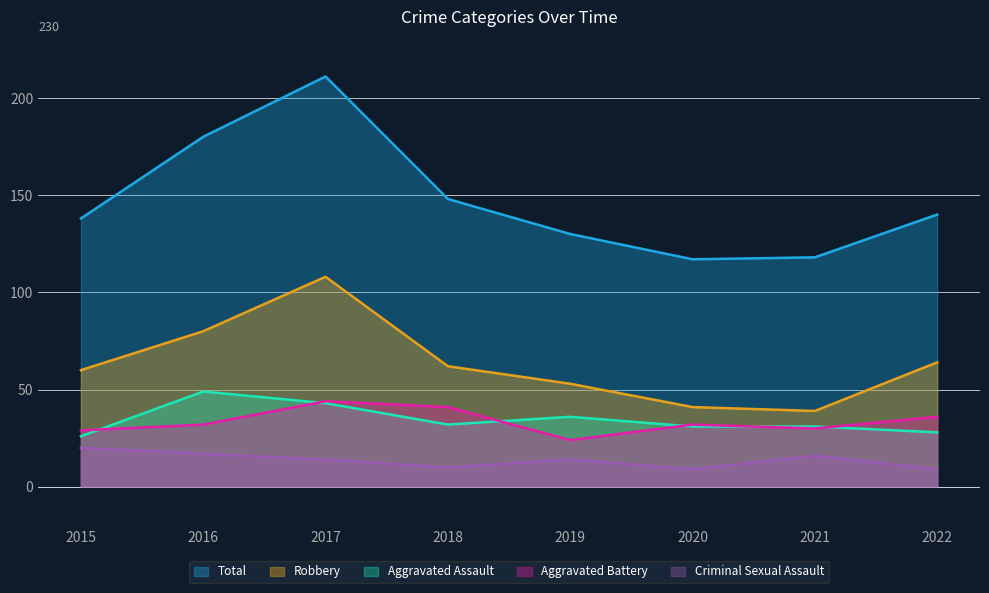

Reading right to left, extract all data points from this chart.

Aggravated Assault: 2022=28	2021=31	2020=31	2019=36	2018=32	2017=43	2016=49	2015=26
Aggravated Battery: 2022=36	2021=30	2020=32	2019=24	2018=41	2017=44	2016=32	2015=29
Criminal Sexual Assault: 2022=9	2021=16	2020=9	2019=14	2018=10	2017=14	2016=17	2015=20
Robbery: 2022=64	2021=39	2020=41	2019=53	2018=62	2017=108	2016=80	2015=60
Total: 2022=140	2021=118	2020=117	2019=130	2018=148	2017=211	2016=180	2015=138